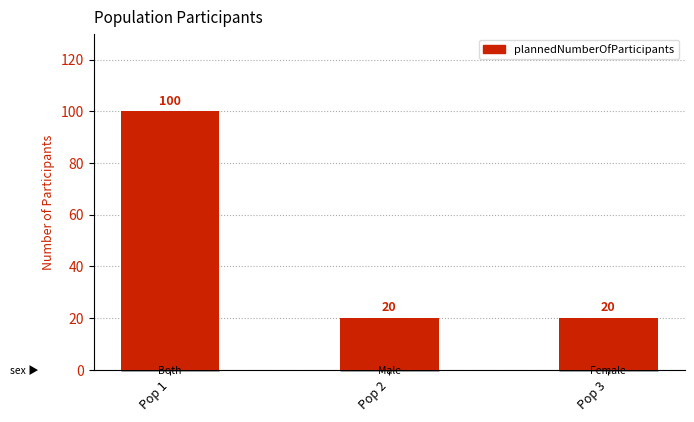

How many distinct data groups are displayed?

1